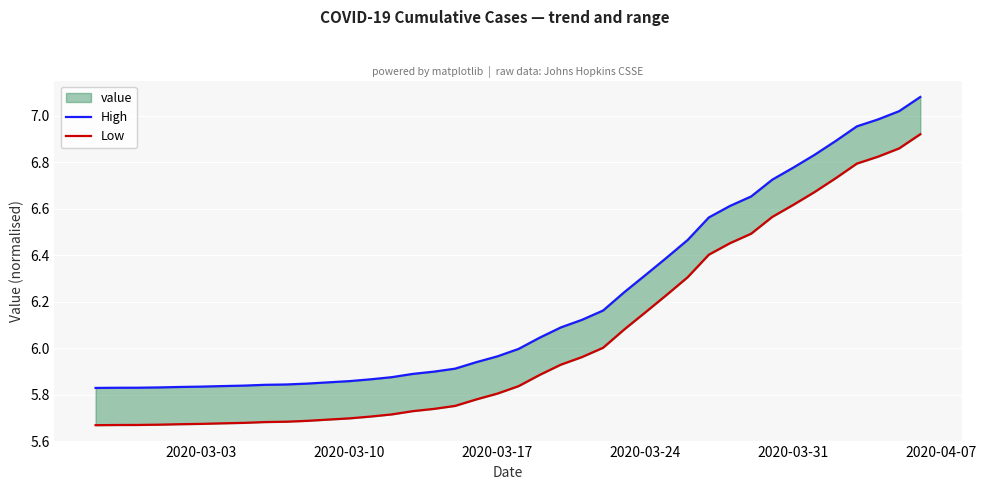

True or false: Low and High intersect in this chart.

False